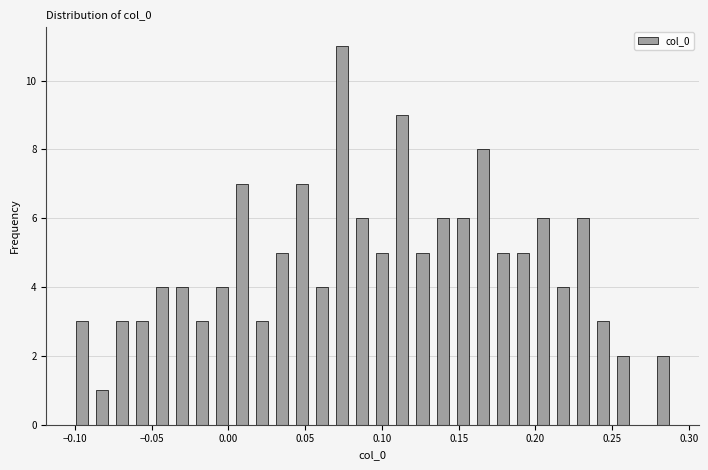

Around what value on the x-axis is the tallest bar? Give the approximate position of its centre, as read against the axis.

0.075